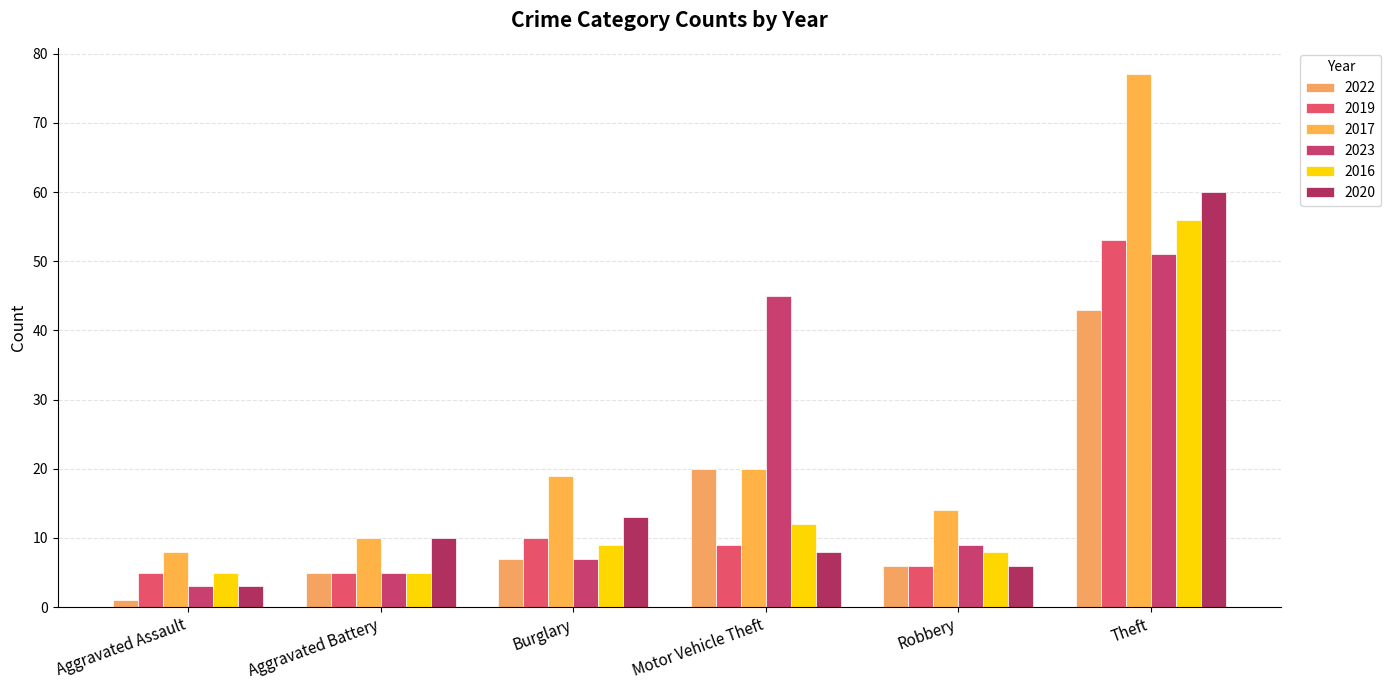

The 2022 series shows 3 at Aggravated Battery. True or false?

False